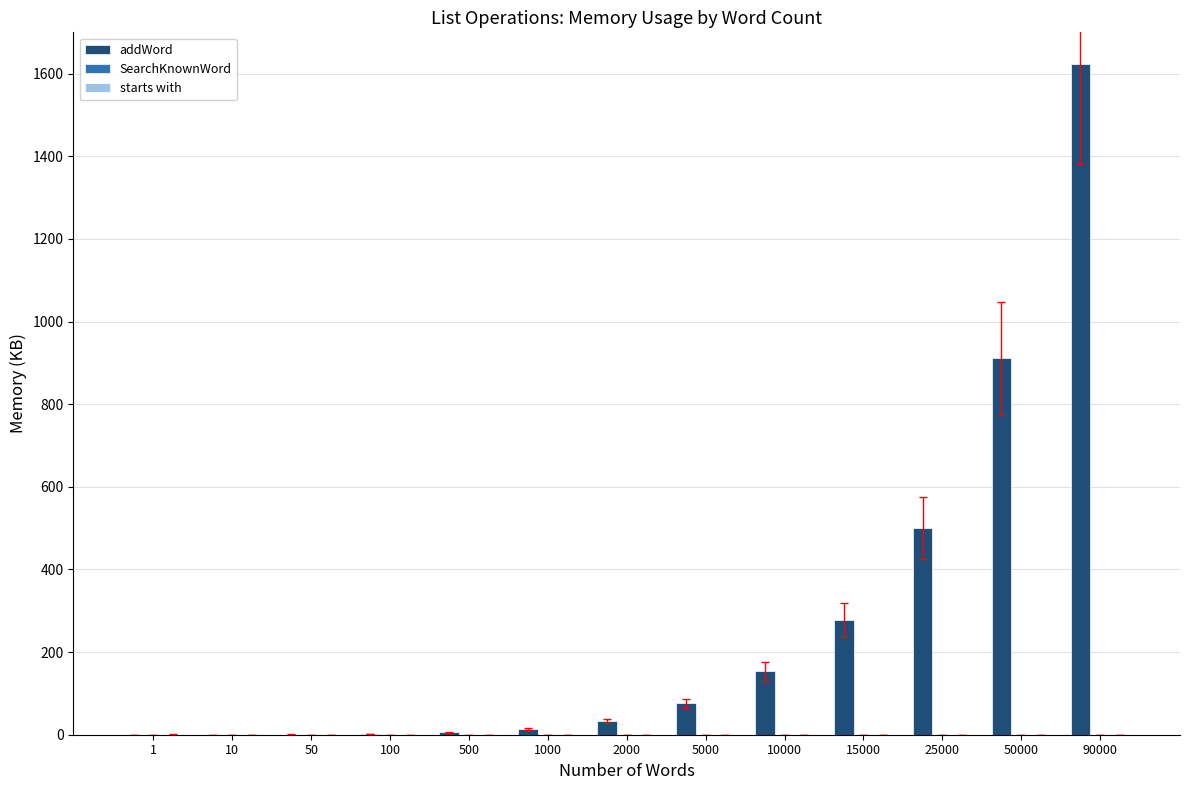

Which series has the largest total across all categories?

addWord